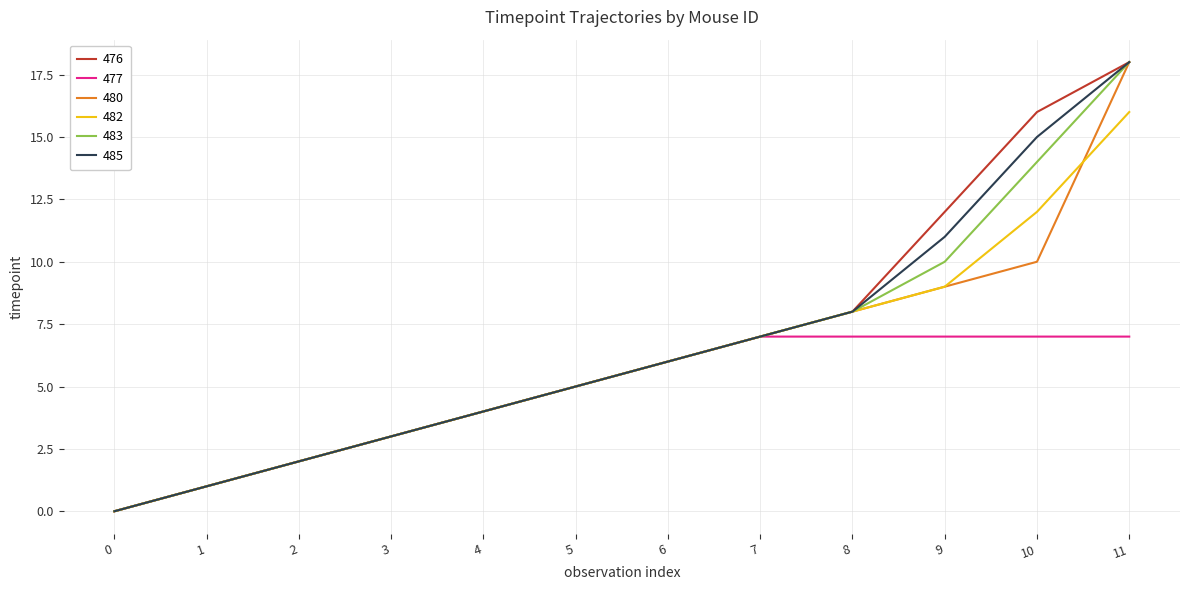

True or false: 482 has a value of 4 at 9.

False